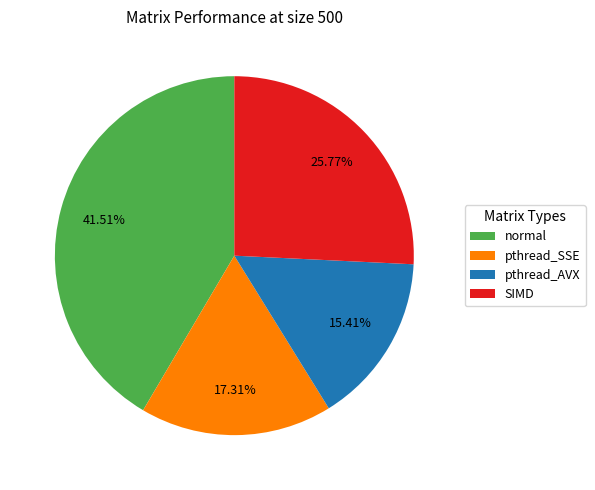

Rank the categories by value from lowest to highest.

pthread_AVX, pthread_SSE, SIMD, normal